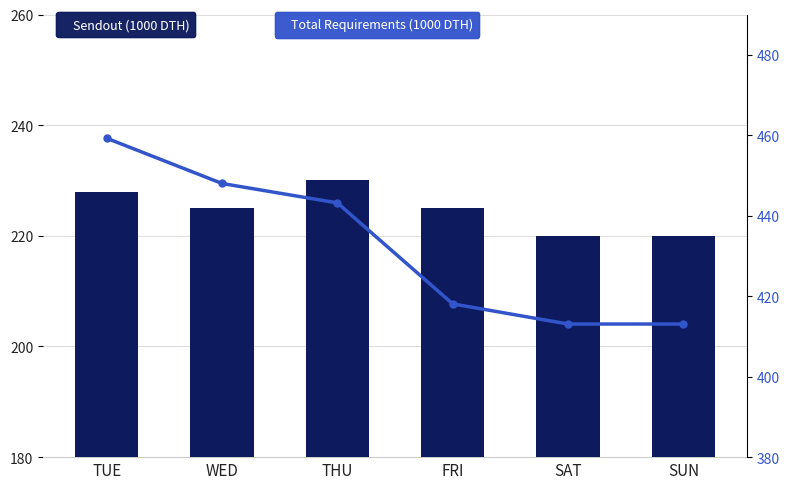

Reading left to right, transcribe all the data shown in this chart.

Sendout: 228.0	225.0	230.0	225.0	220.0	220.0
Total Requirements: 459.2	448.0	443.2	418.1	413.1	413.1